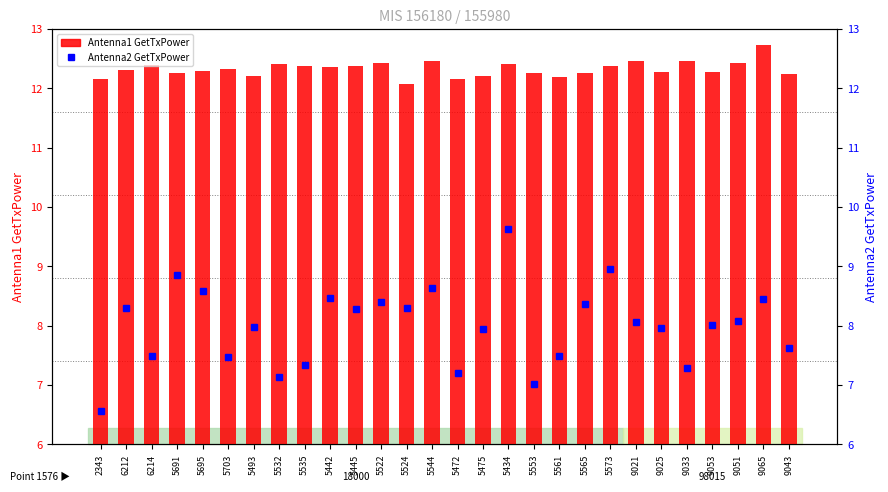

At which category does the chart reach its minimum across all series?

2343